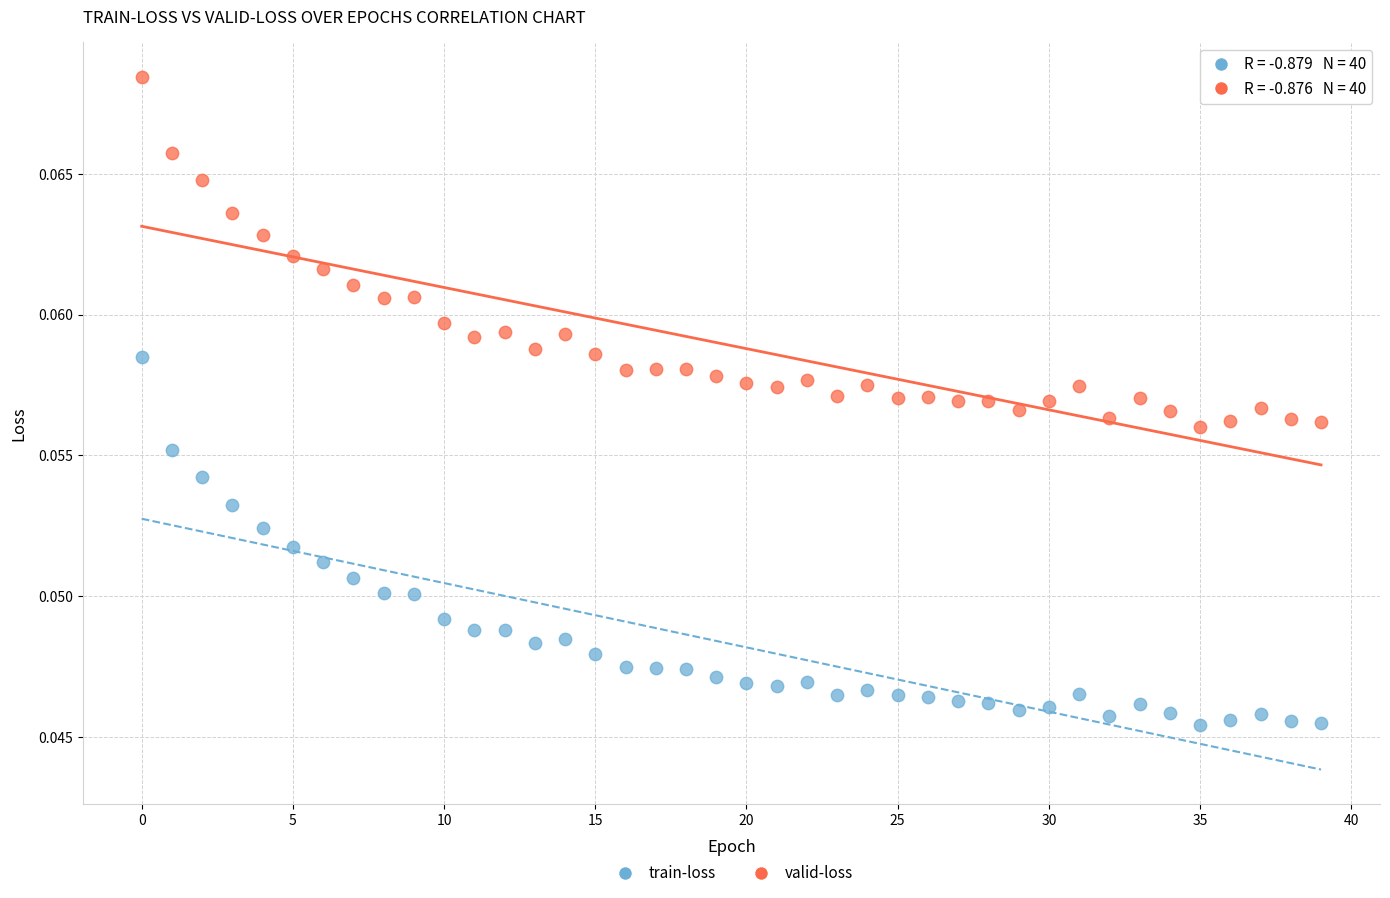

Which series reaches the minimum Y coordinate?

train-loss